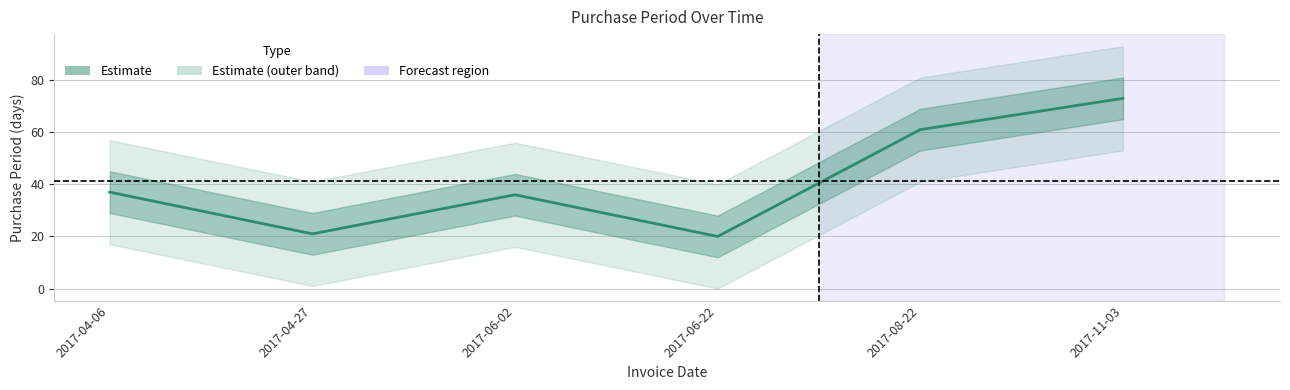

Is it true that the value at 2017-06-02 is 54?

False